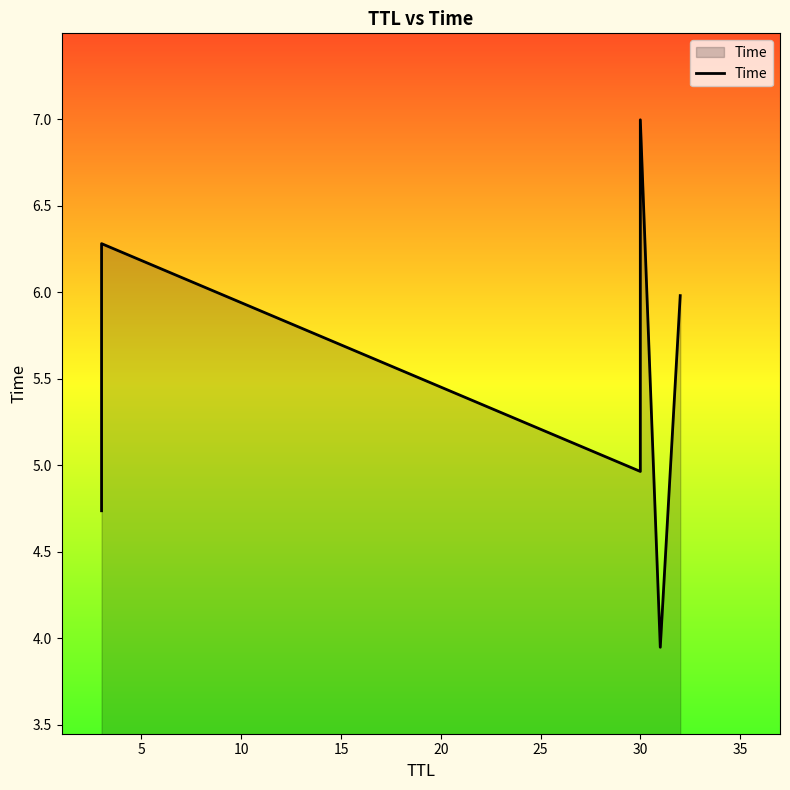

Does the chart display data point markers on the line(s)?

No